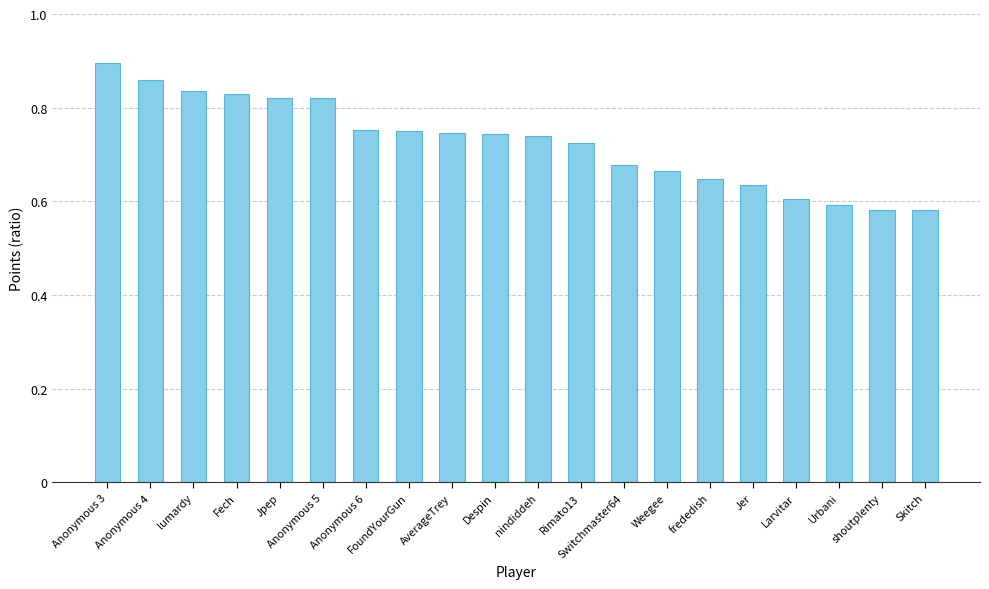

What is the label of the 15th bar from the right?

Anonymous 5